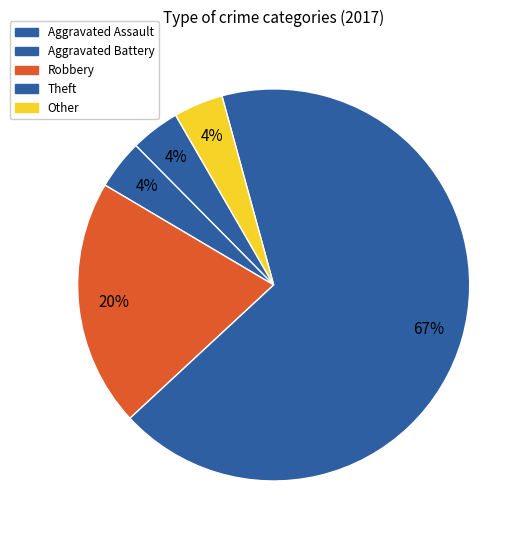

What percentage do Theft and Aggravated Battery together represent?

71.4%